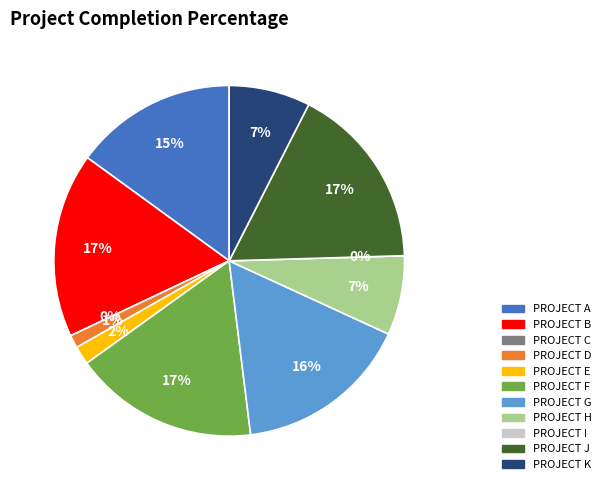

Combined, what portion of the pie is PROJECT K and PROJECT F?

24.5%